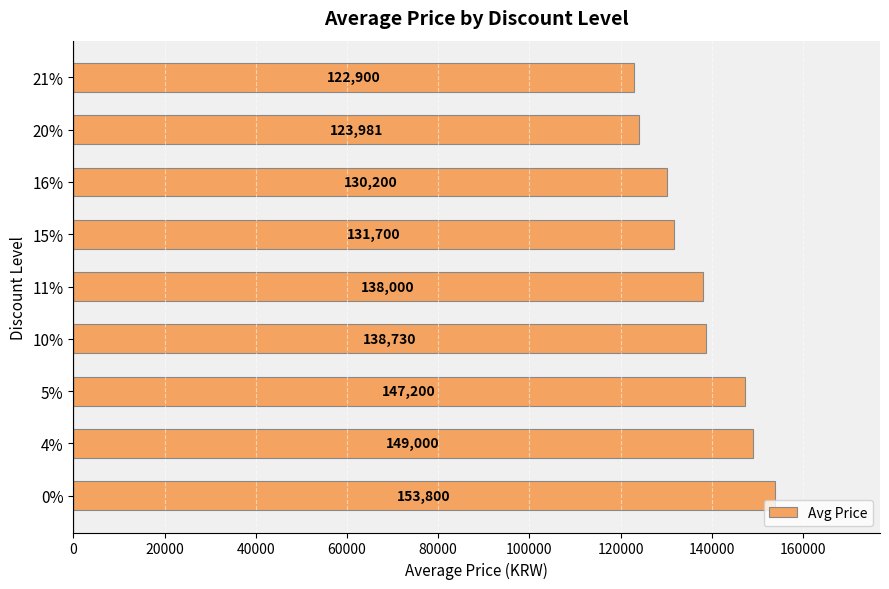

Rank the categories by value from highest to lowest.

0%, 4%, 5%, 10%, 11%, 15%, 16%, 20%, 21%